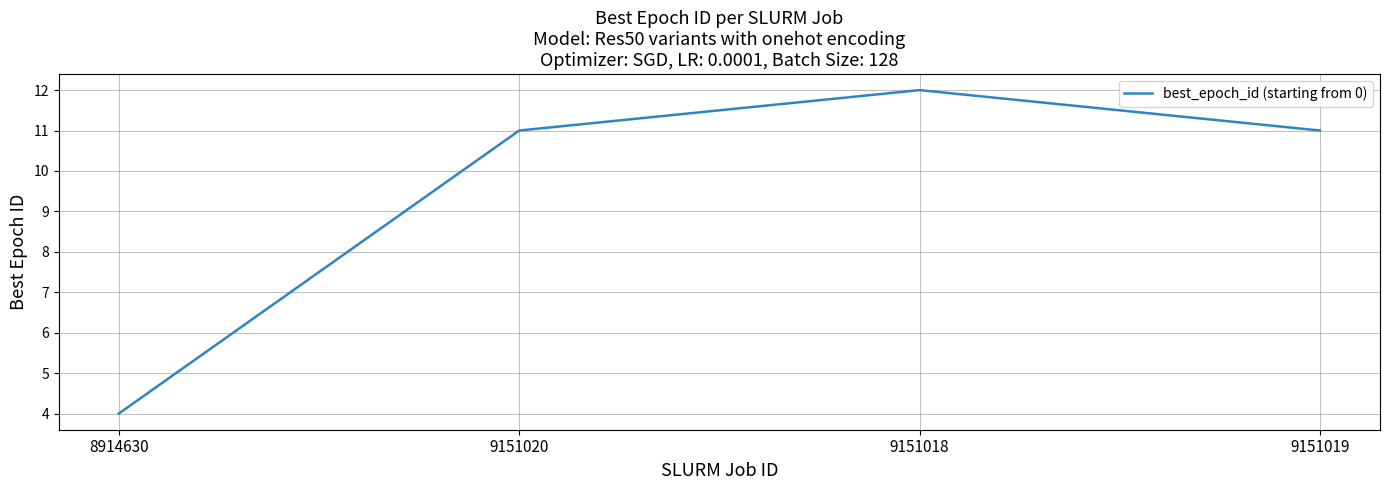

Is it true that the value at 8914630 is 4?

True